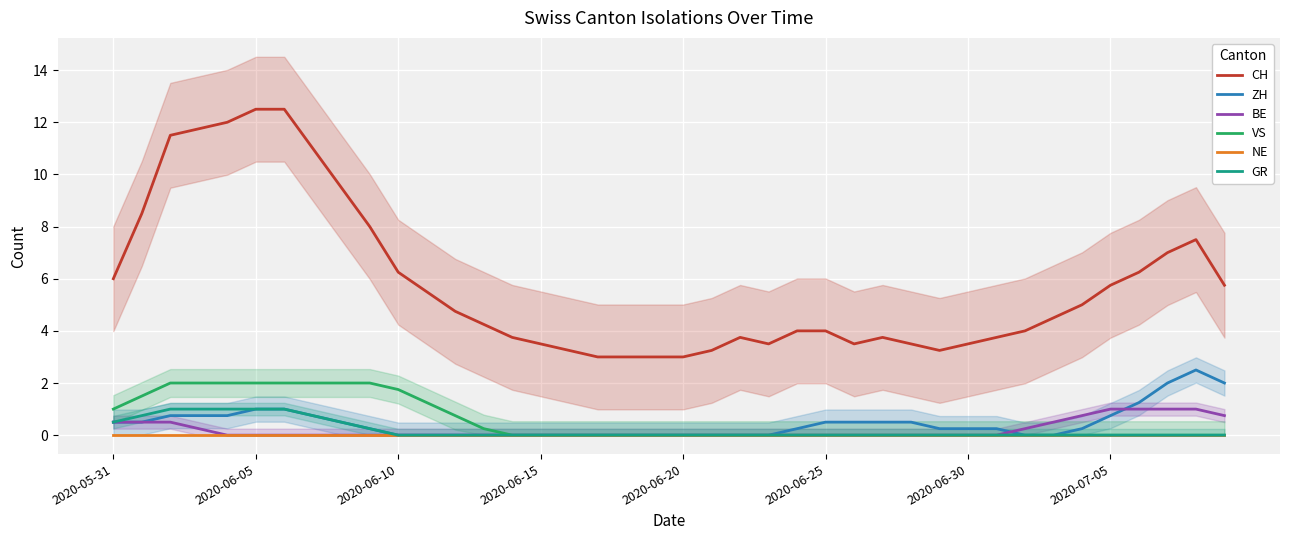

At which label is VS closest to 1?

2020-05-31